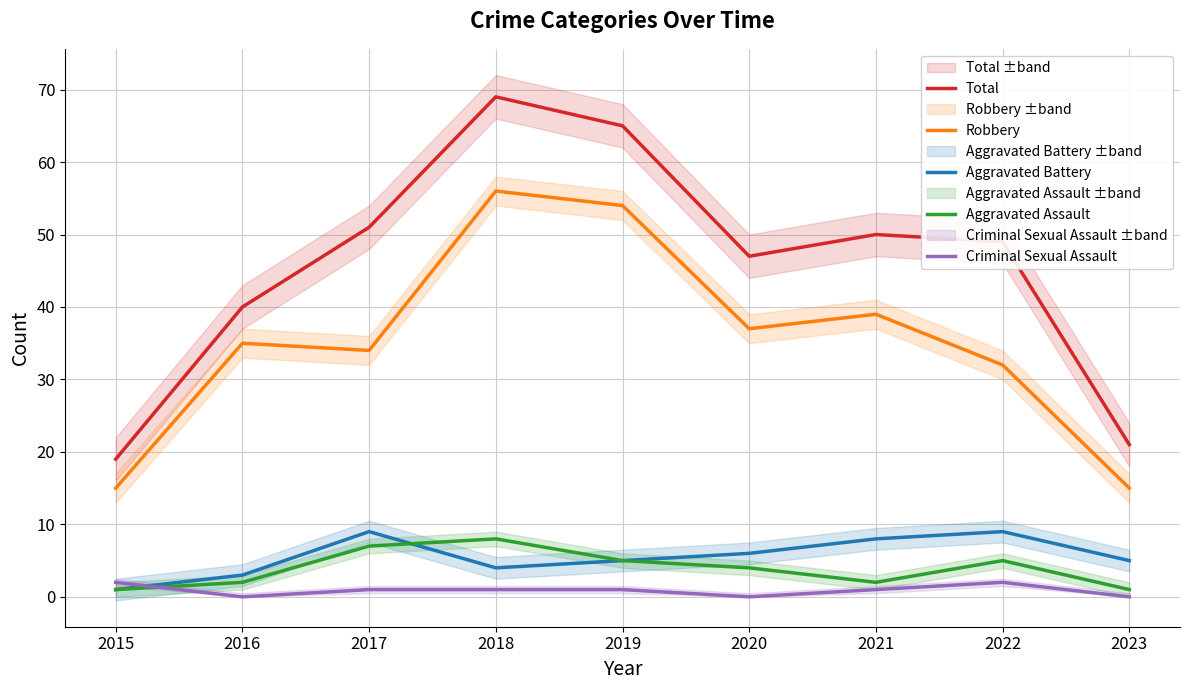

At which category is the sum across all series the highest?

2018